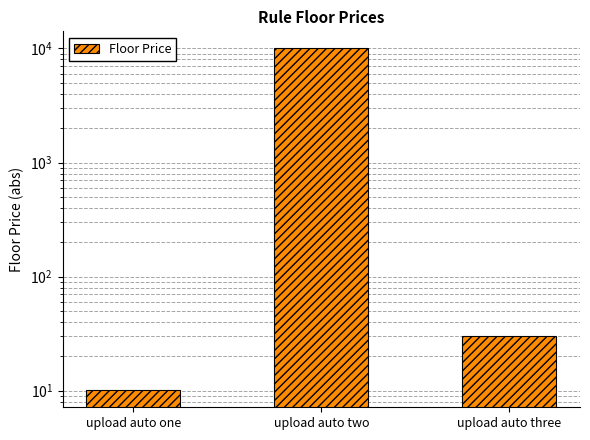

At which label is the value closest to 5005?

upload auto three